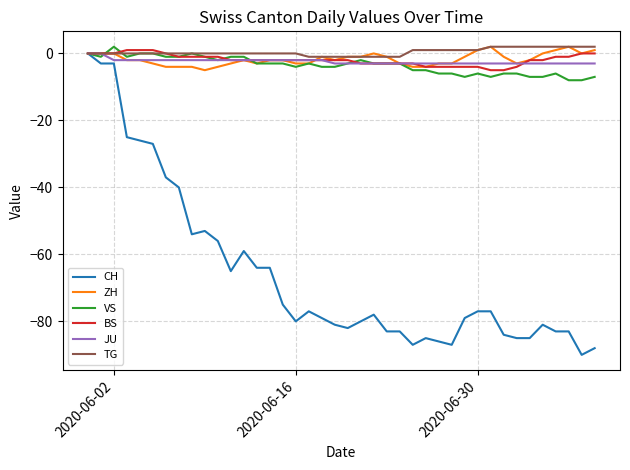

What is the minimum value shown in the chart?

-90